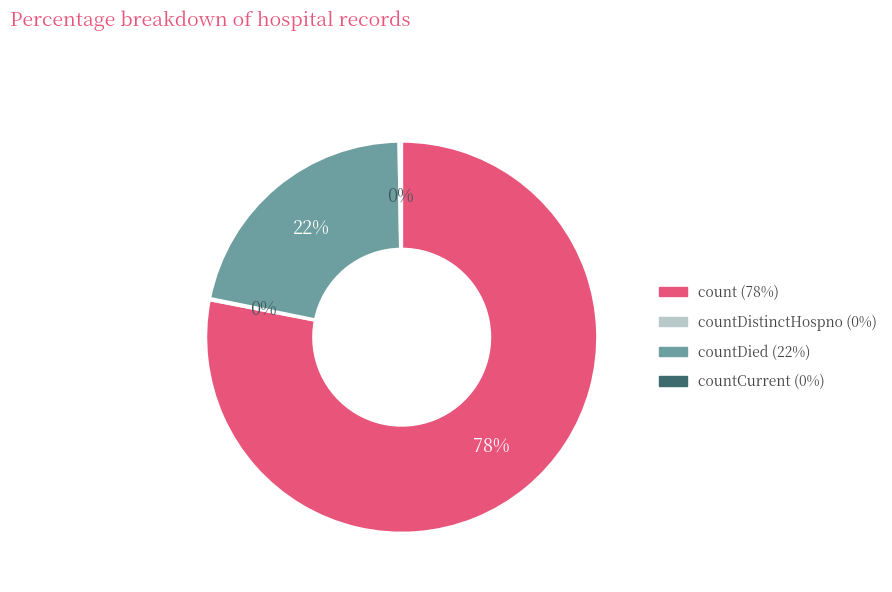

Is there a majority slice in this chart?

Yes